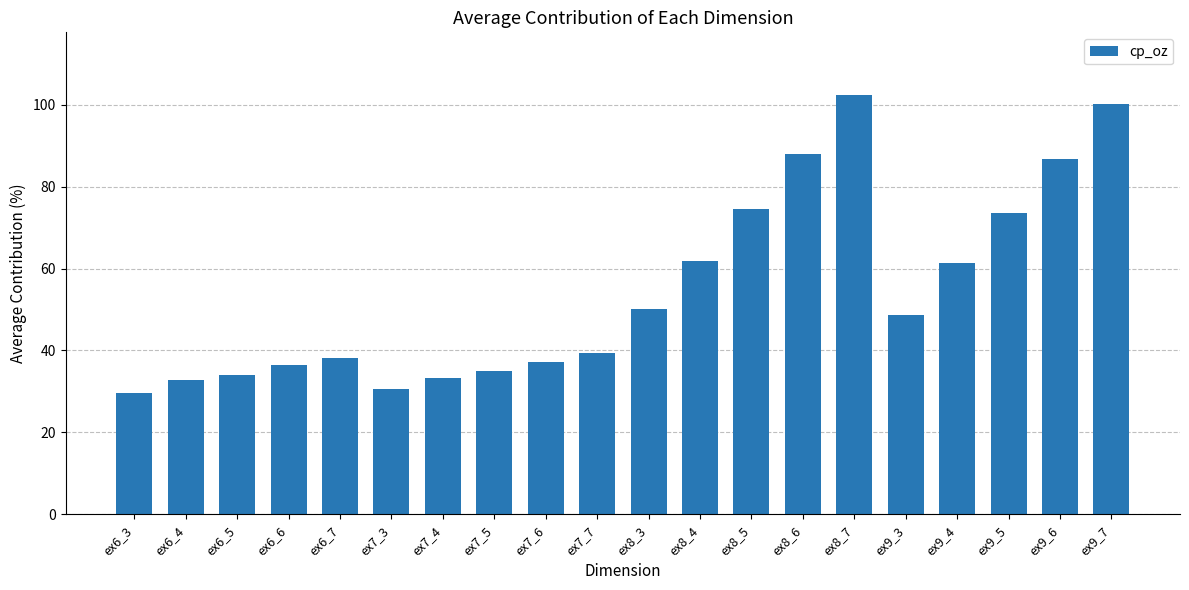

The chart shows a value of 32.8 at ex6_4. True or false?

True